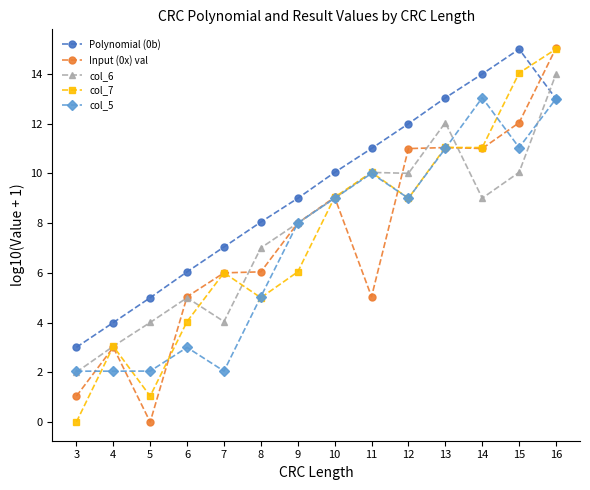

After their last crossing, which series has the higher values: Polynomial (0b) or col_5?

col_5